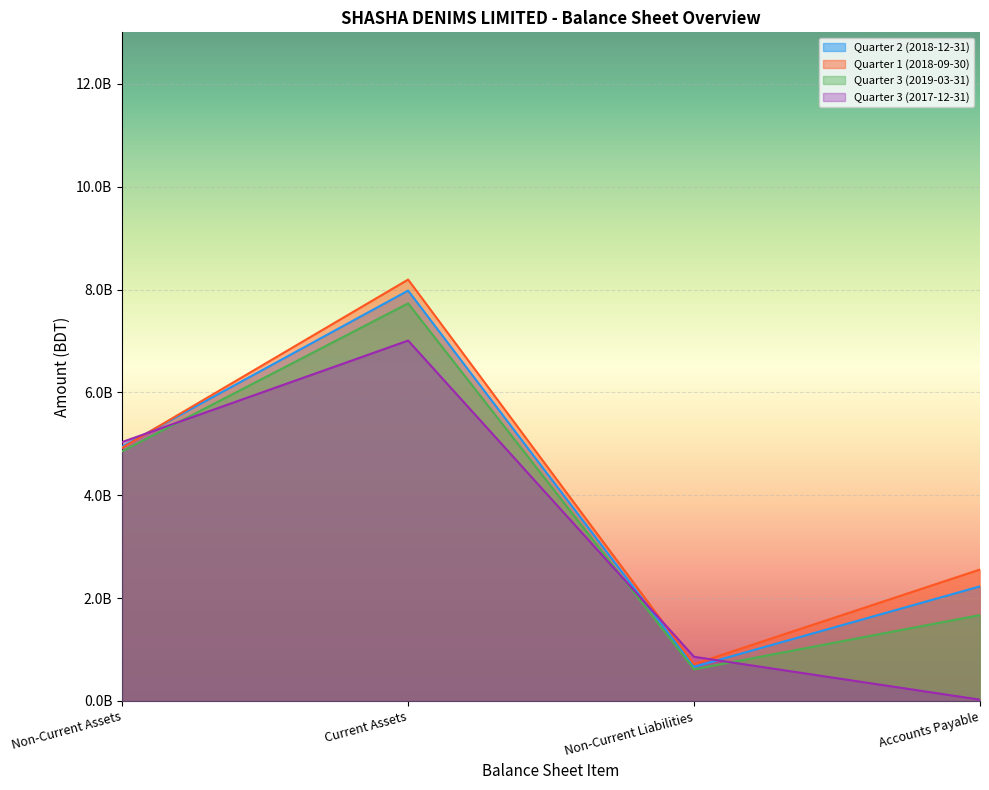

Is it true that Quarter 3 (2017-12-31) equals 380561716 at Non-Current Liabilities?

False